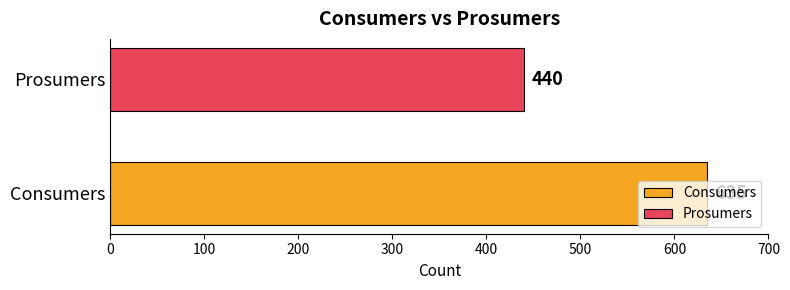

Rank the categories by value from highest to lowest.

Consumers, Prosumers